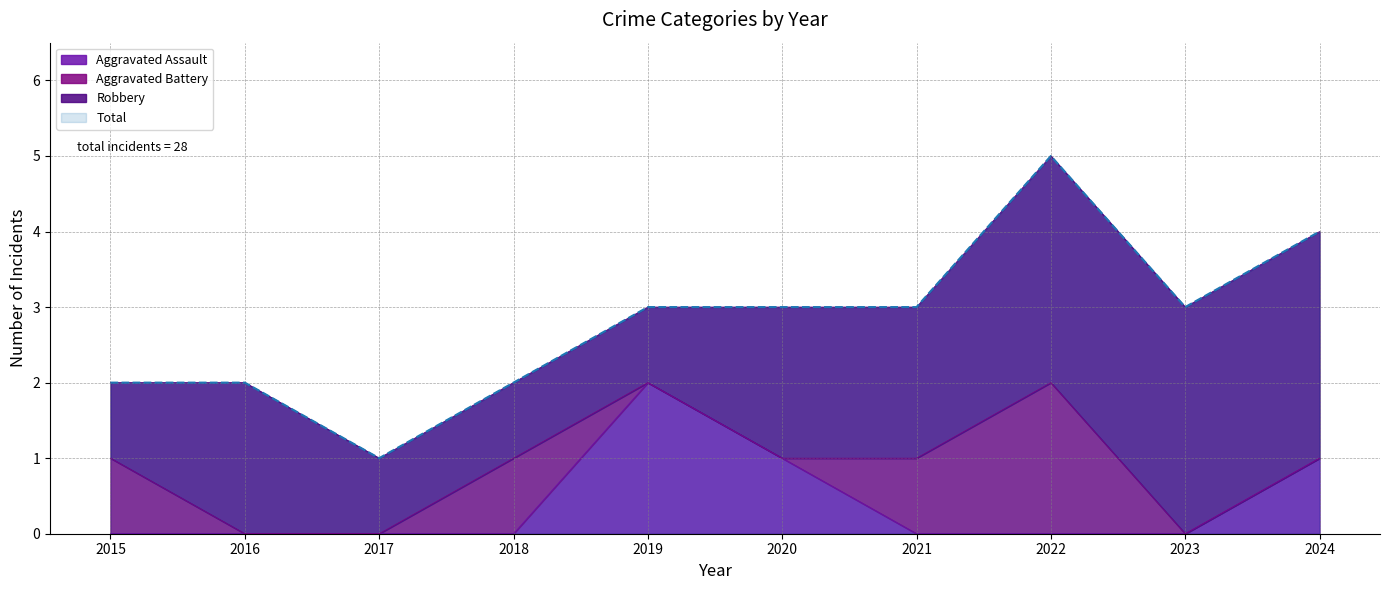

Is it true that Aggravated Assault equals 1 at 2019?

False